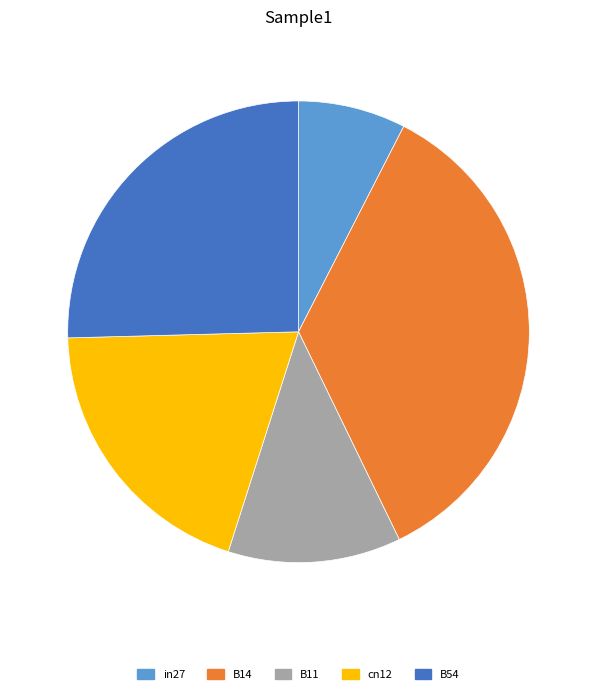

Between in27 and B54, which is larger?

B54